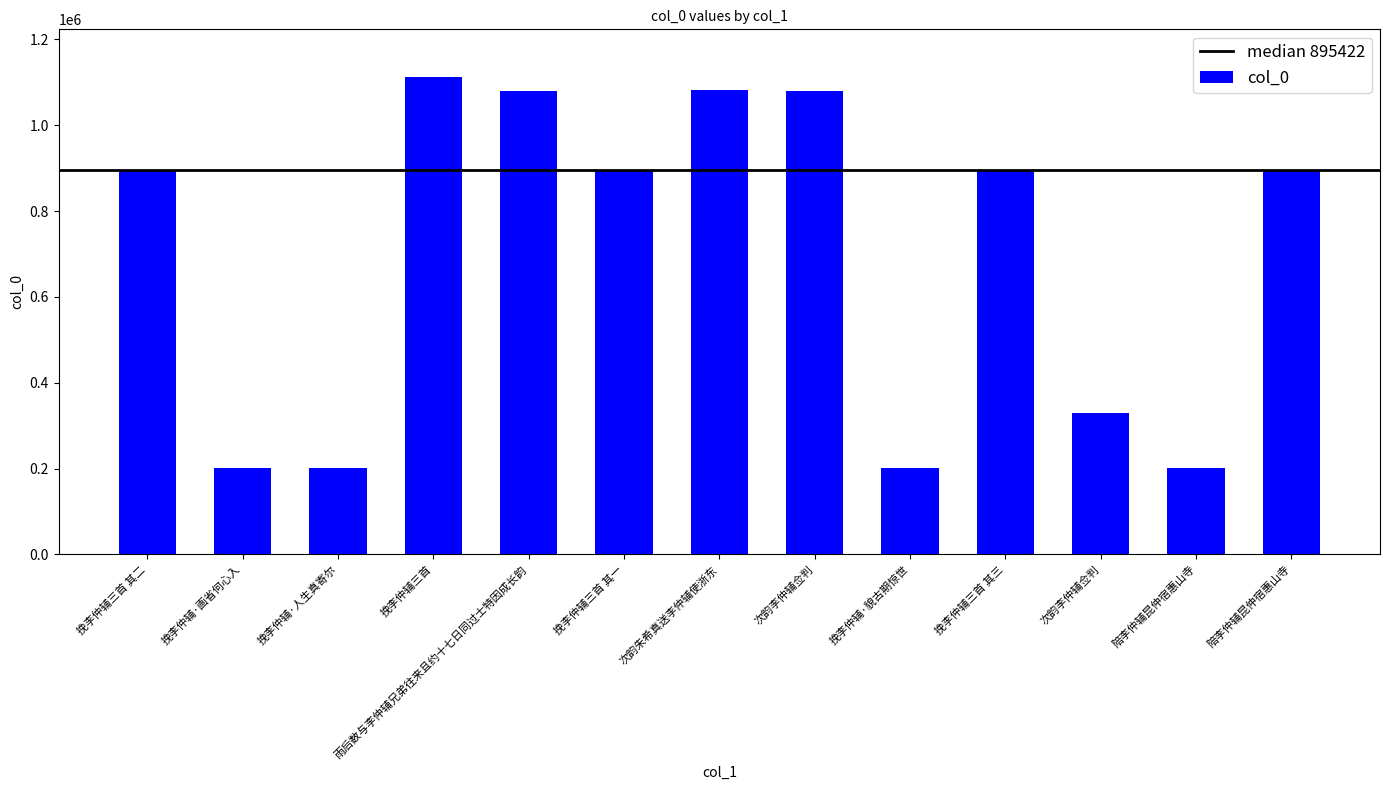

Count the number of data series in this chart.

1